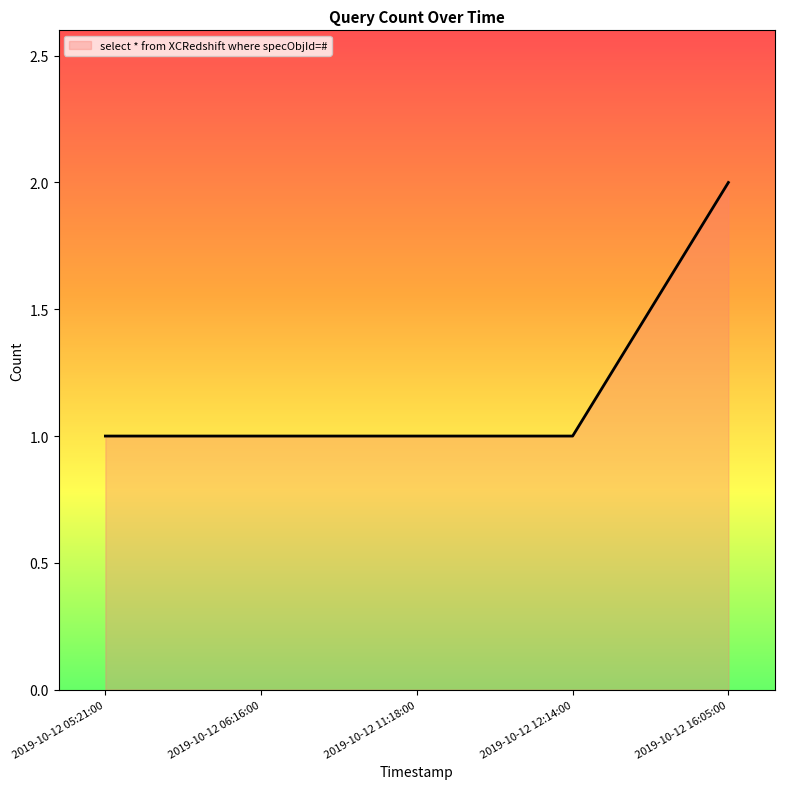

What position from the left is 2019-10-12 05:21:00?

1